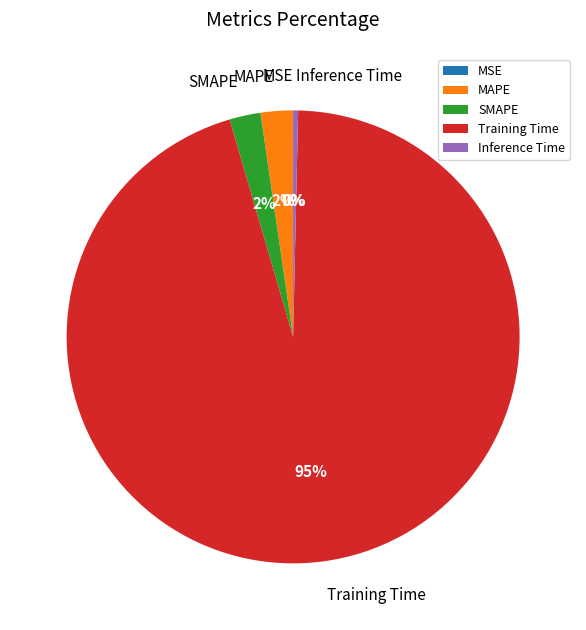

The SMAPE slice represents 2% of the pie. True or false?

True